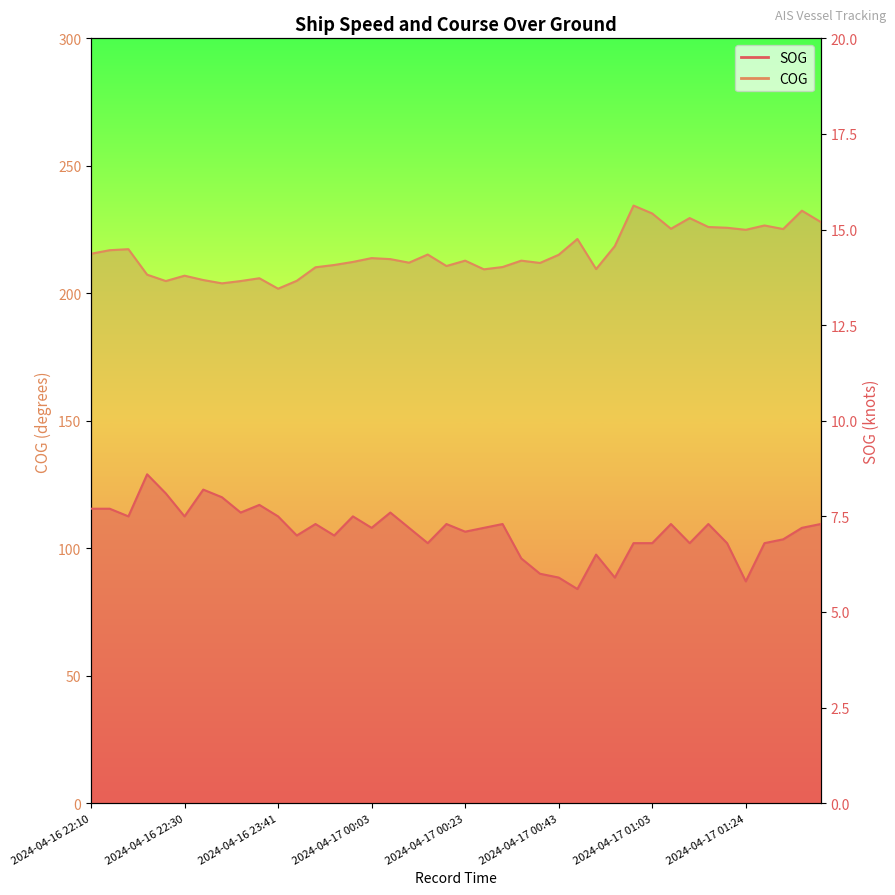

What is the average value of the SOG series?

7.1